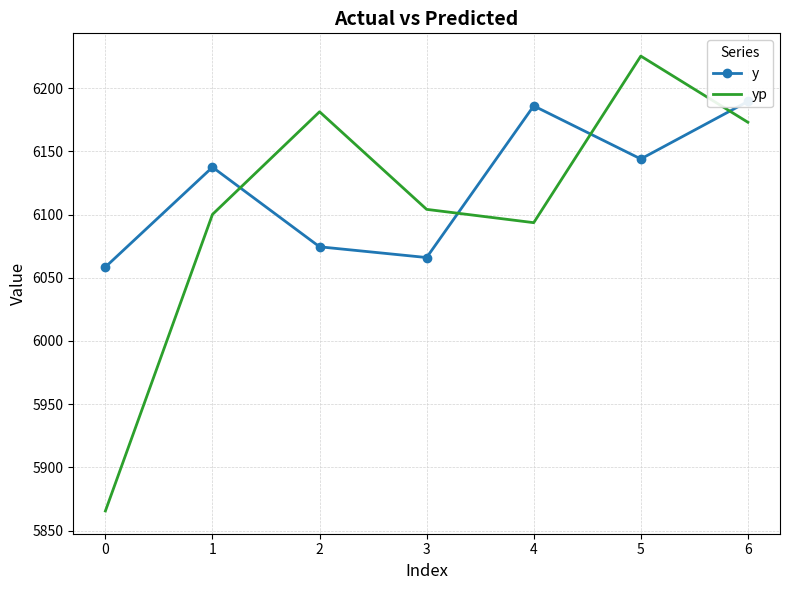

Which category has the highest value in the yp series?

5